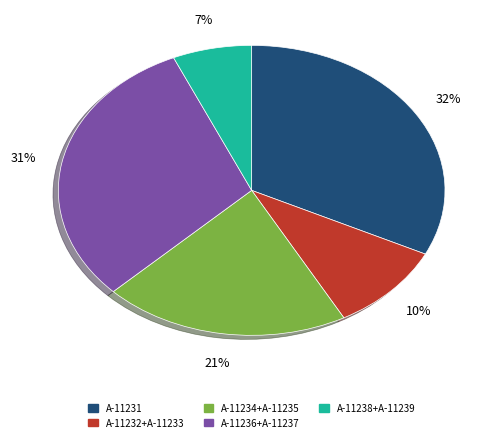

To the nearest percent, what is the average slice percentage?

20%